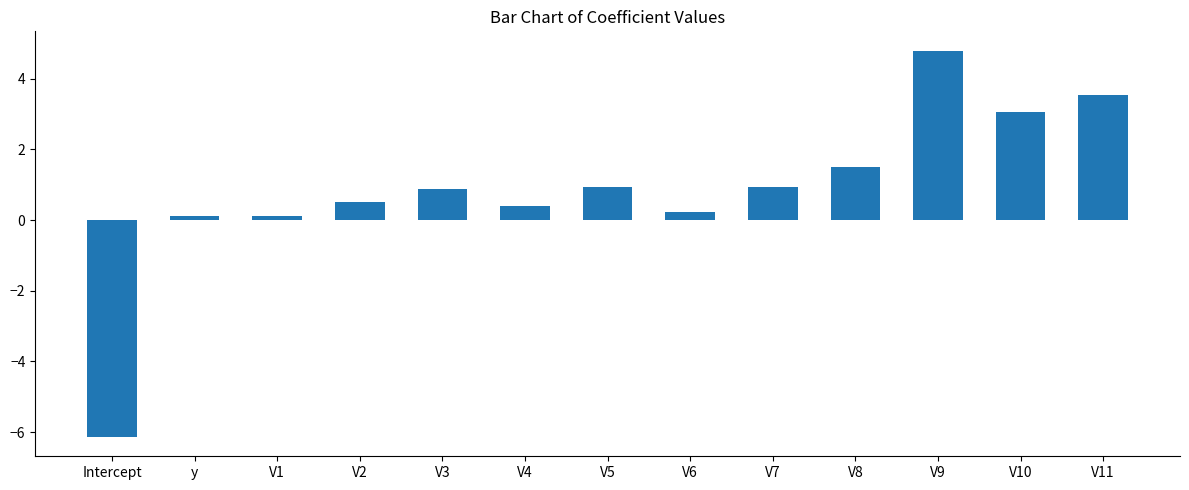

The value at V4 is 0.4. True or false?

True